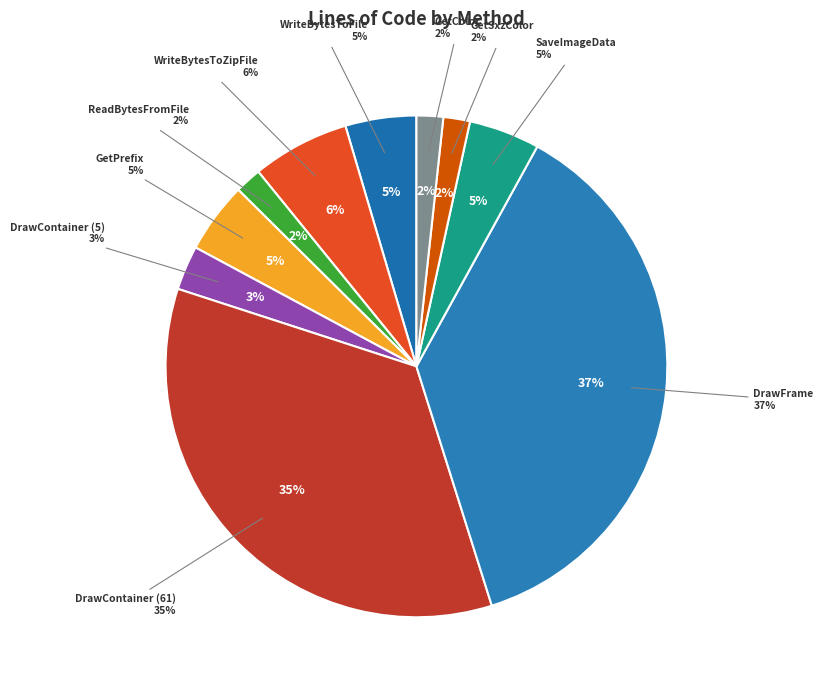

Rank the categories by value from lowest to highest.

ReadBytesFromFile, GetSxzColor, GetColor, DrawContainer (5), WriteBytesToFile, GetPrefix, SaveImageData, WriteBytesToZipFile, DrawContainer (61), DrawFrame